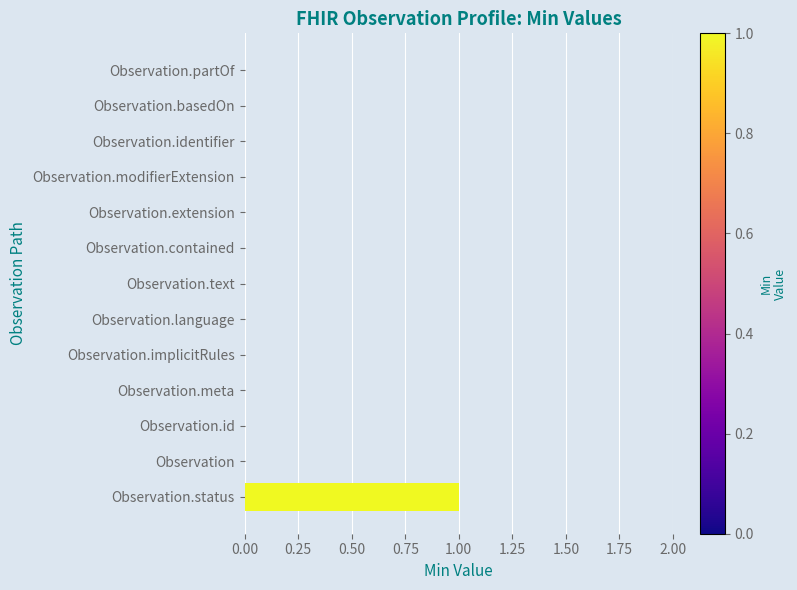

Reading top to bottom, extract all data points from this chart.

Observation.partOf=0	Observation.basedOn=0	Observation.identifier=0	Observation.modifierExtension=0	Observation.extension=0	Observation.contained=0	Observation.text=0	Observation.language=0	Observation.implicitRules=0	Observation.meta=0	Observation.id=0	Observation=0	Observation.status=1